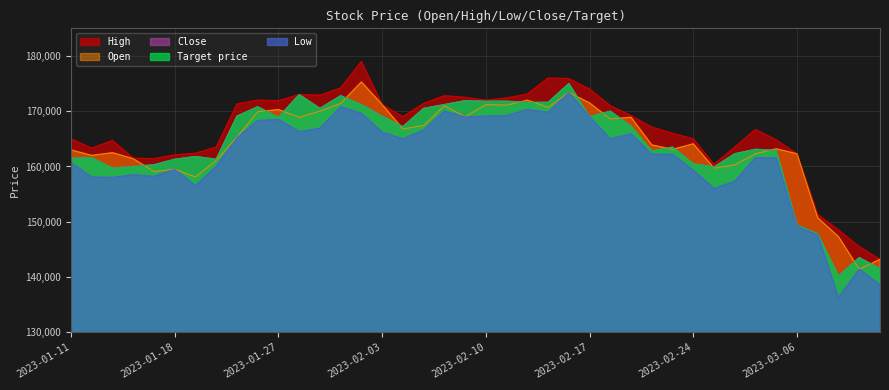

Count the number of categories in the chart.

40